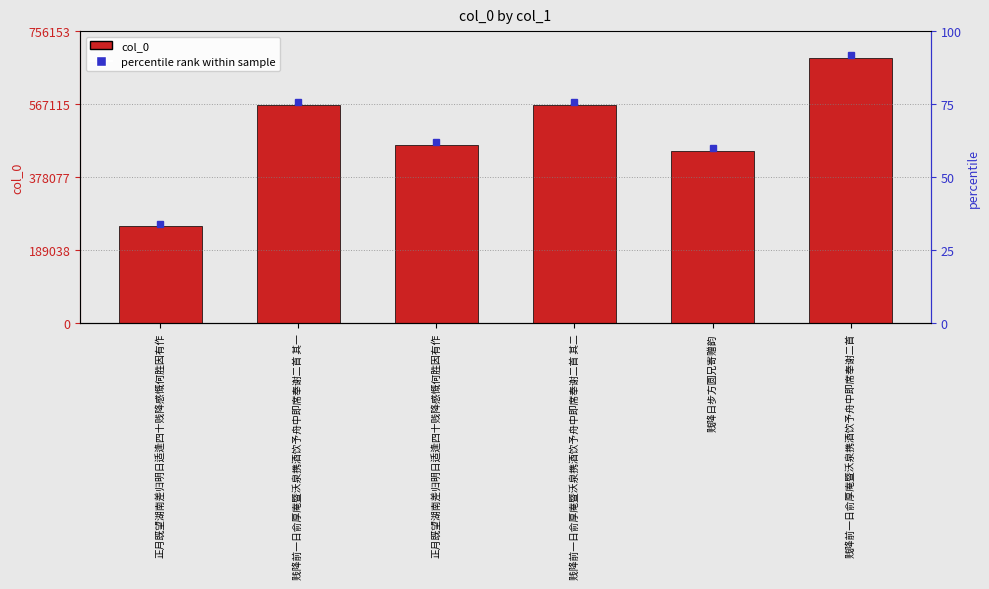

What is the change in value from 正月既望湖南差归明日适逢四十贱降感慨何胜因有作 to 正月既望湖南差归明日适逢四十贱降感慨何胜因有作?

+210382